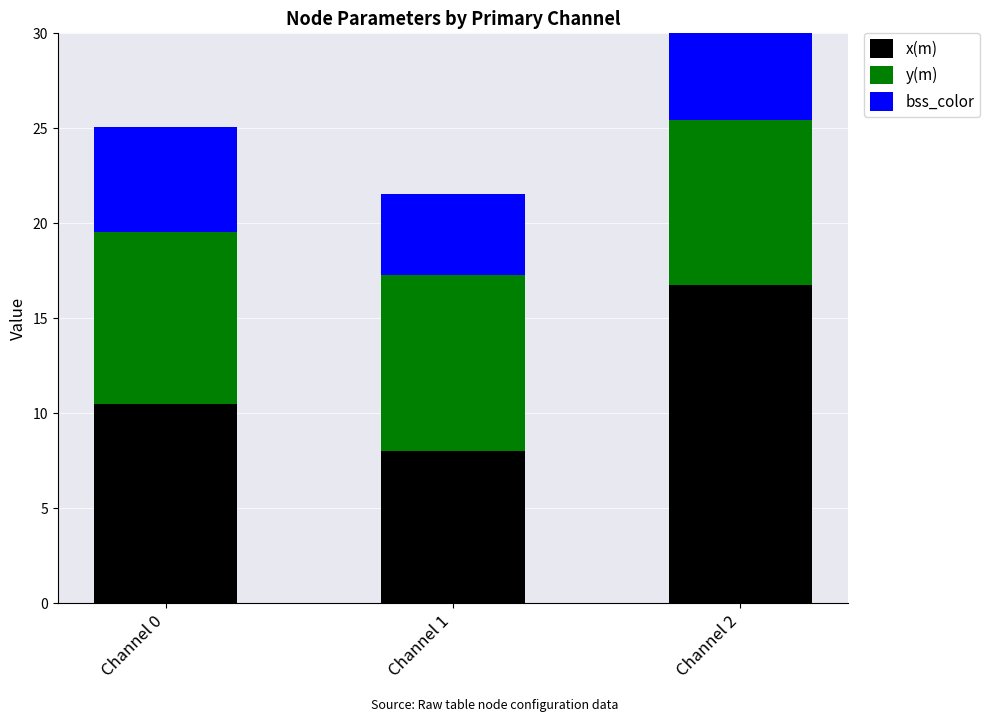

What is the approximate value of y(m) at Channel 1?

9.3